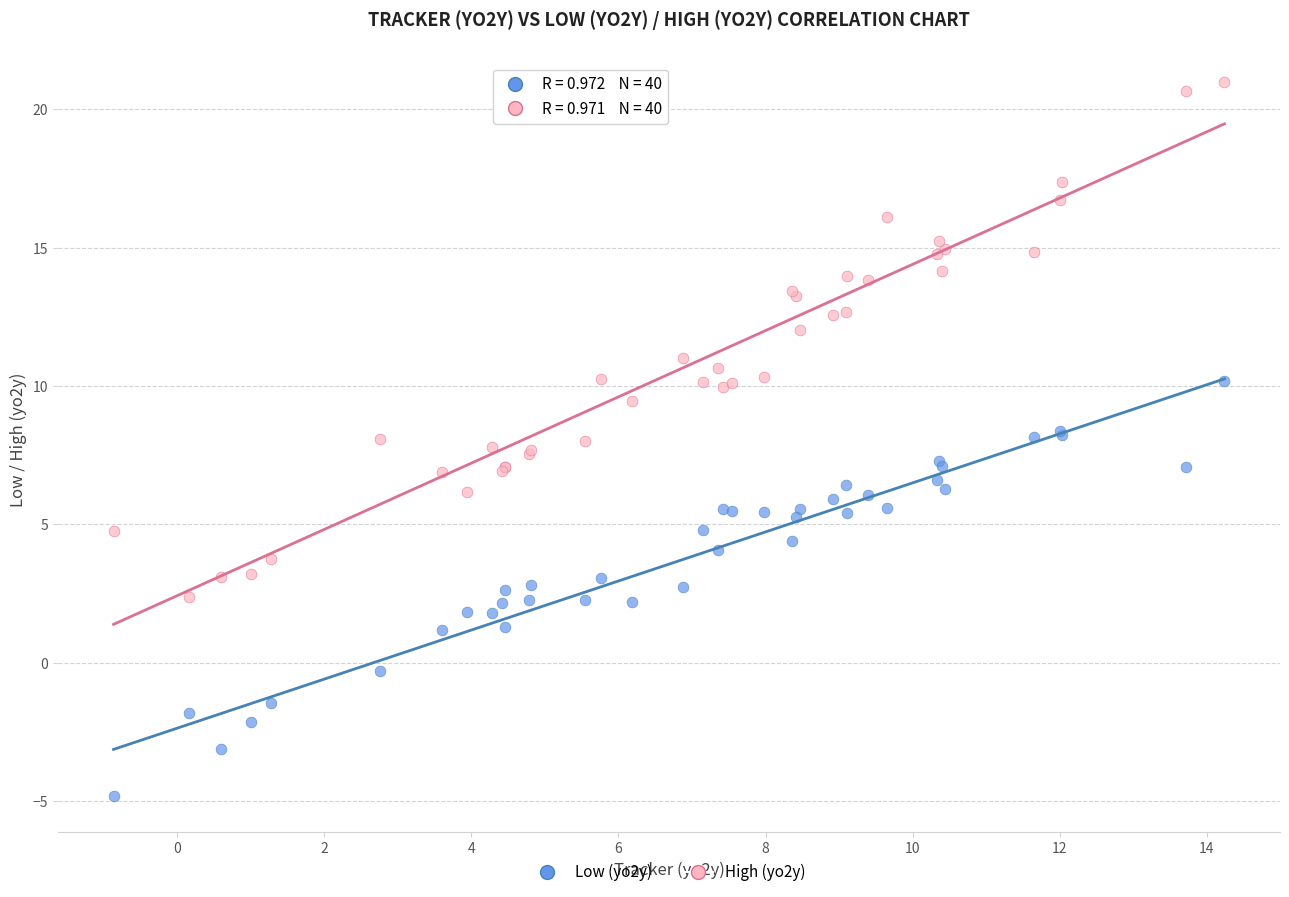

What are all the series names shown in the legend?

Low (yo2y), High (yo2y)